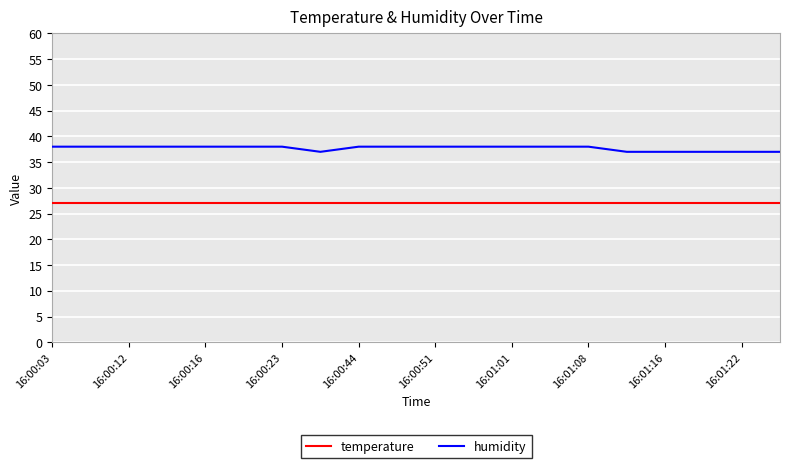

What is the smallest value displayed?

27